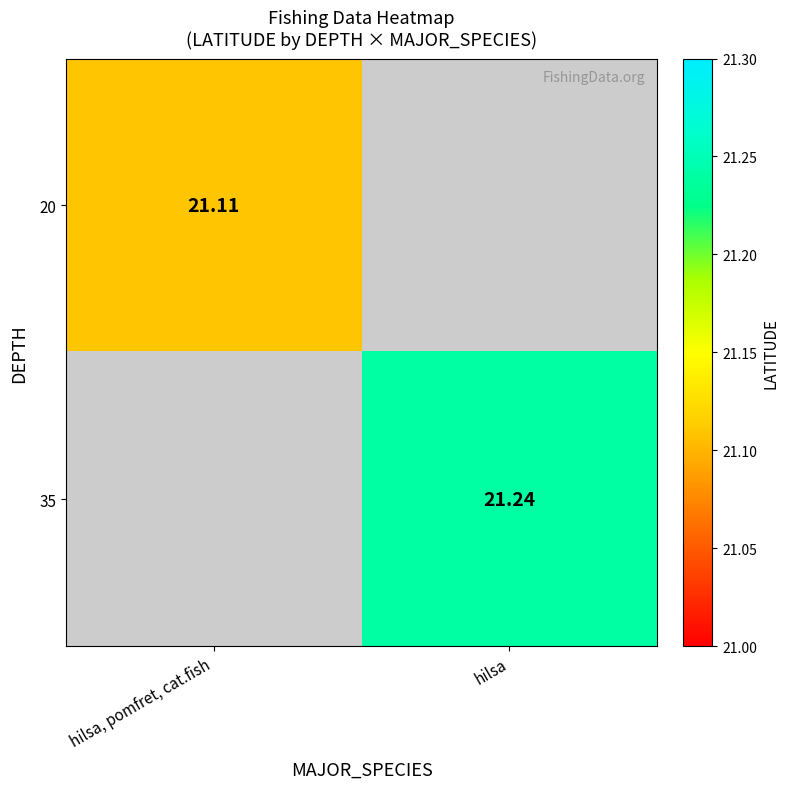

The value of 20 at hilsa, pomfret, cat.fish is 21.1. True or false?

True